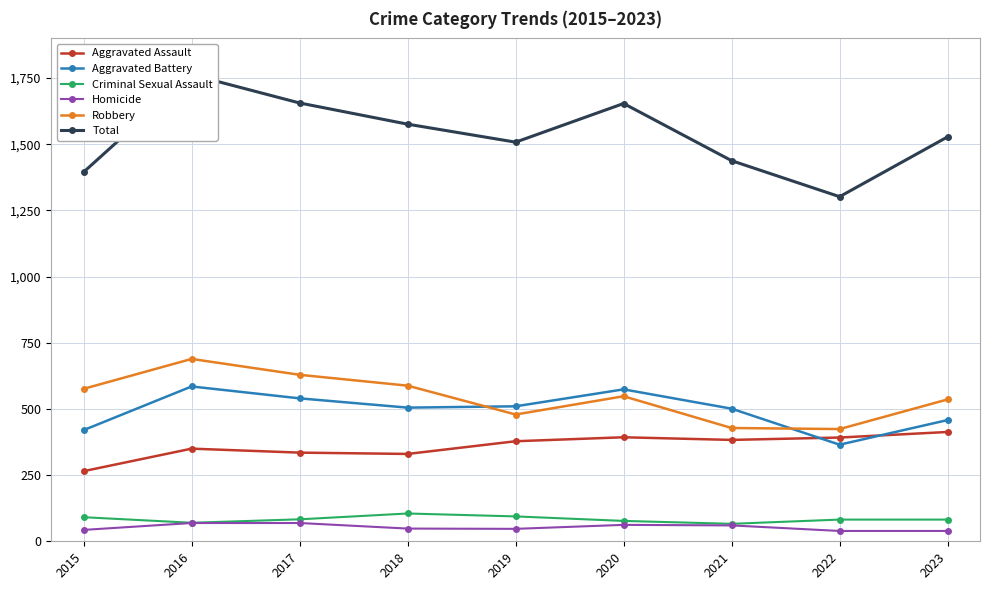

At which label does Criminal Sexual Assault first exceed 82?

2015